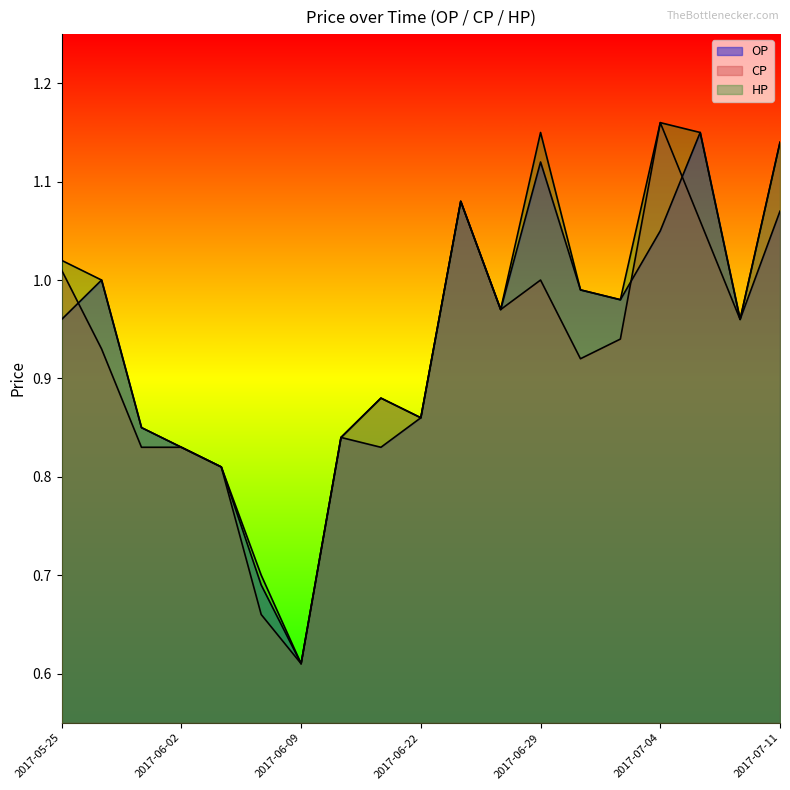

Which label corresponds to the smallest value in the chart?

2017-06-09